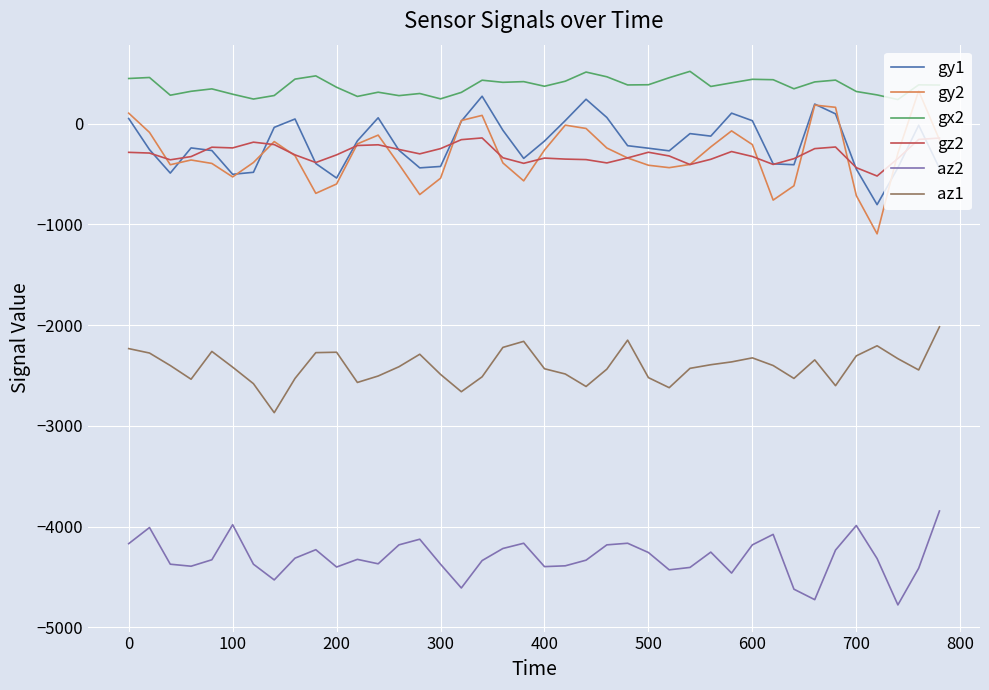

True or false: az2 and gx2 intersect in this chart.

False